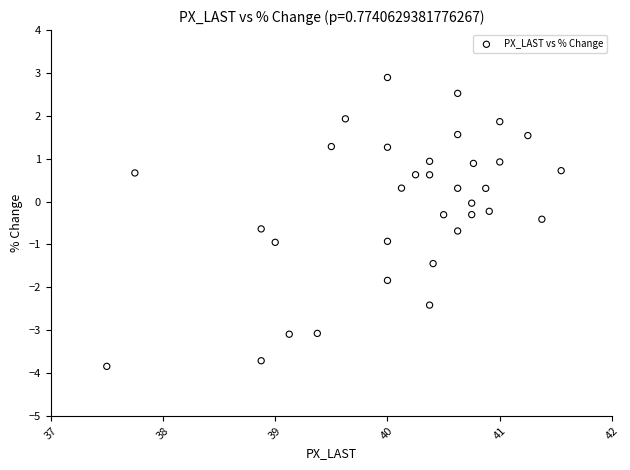

What is the range of Y values (max minus min)?

6.7